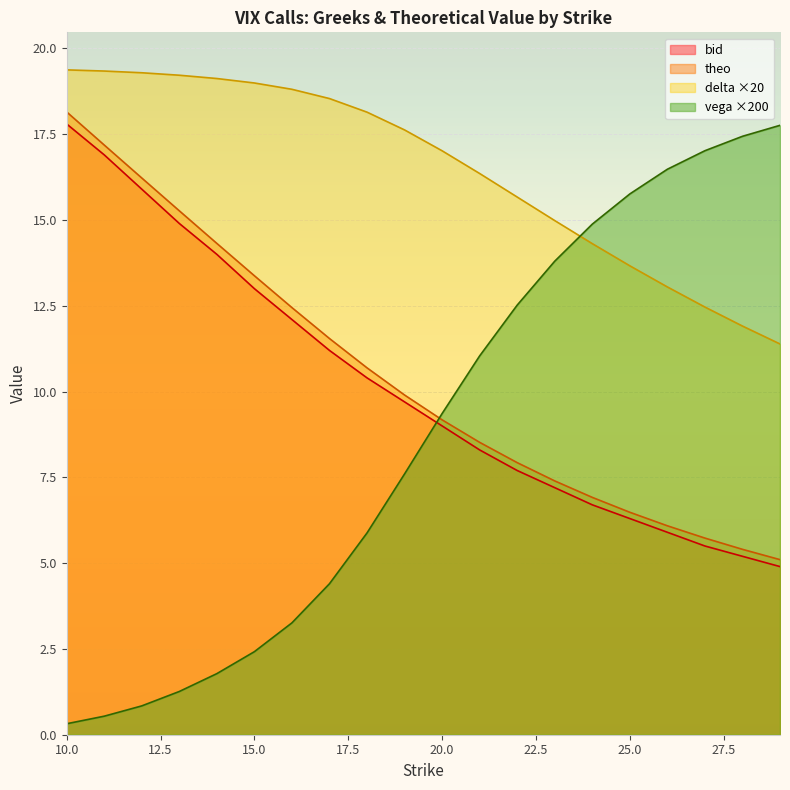

True or false: bid has more than 0 points higher than both neighbors.

False